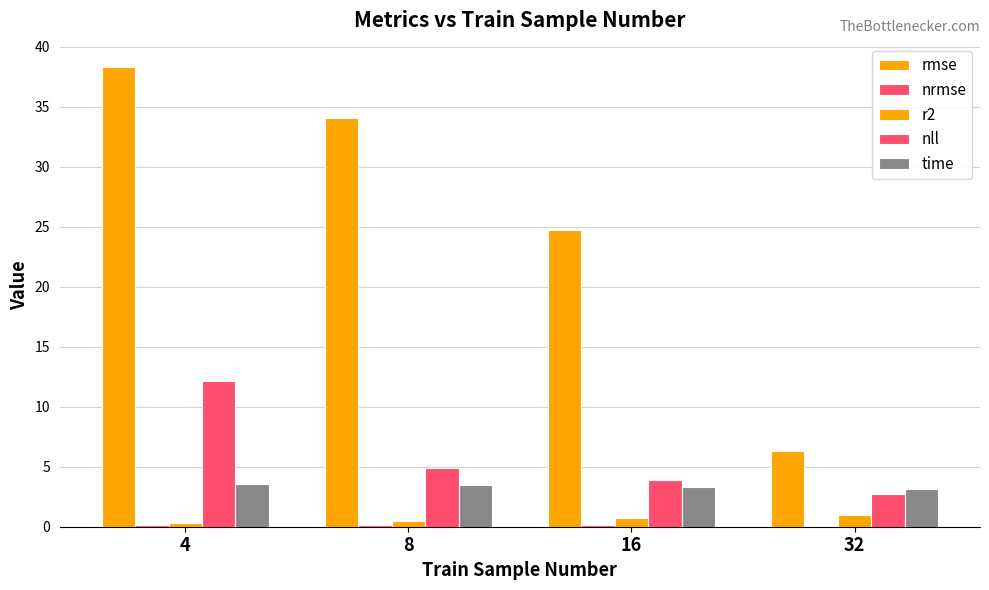

Which series has the largest range (max minus min)?

rmse